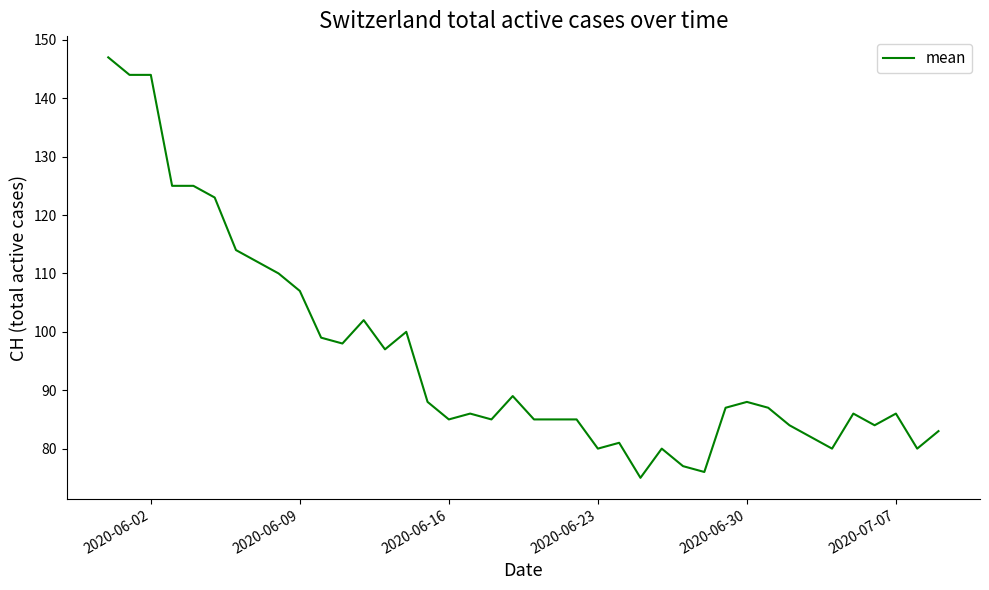

True or false: the data has more than 0 interior local peaks.

True